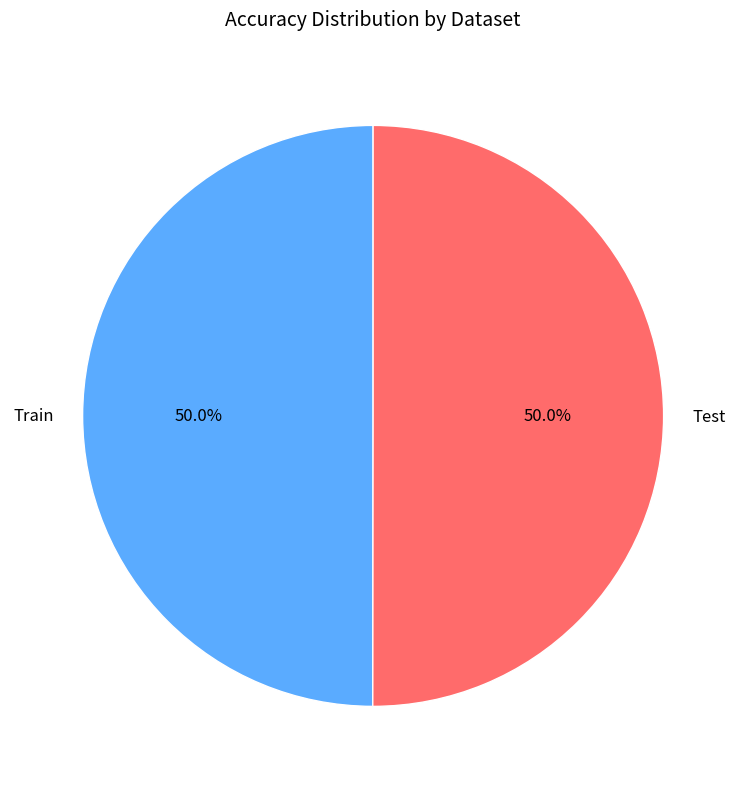

True or false: Test accounts for 50% of the total.

True